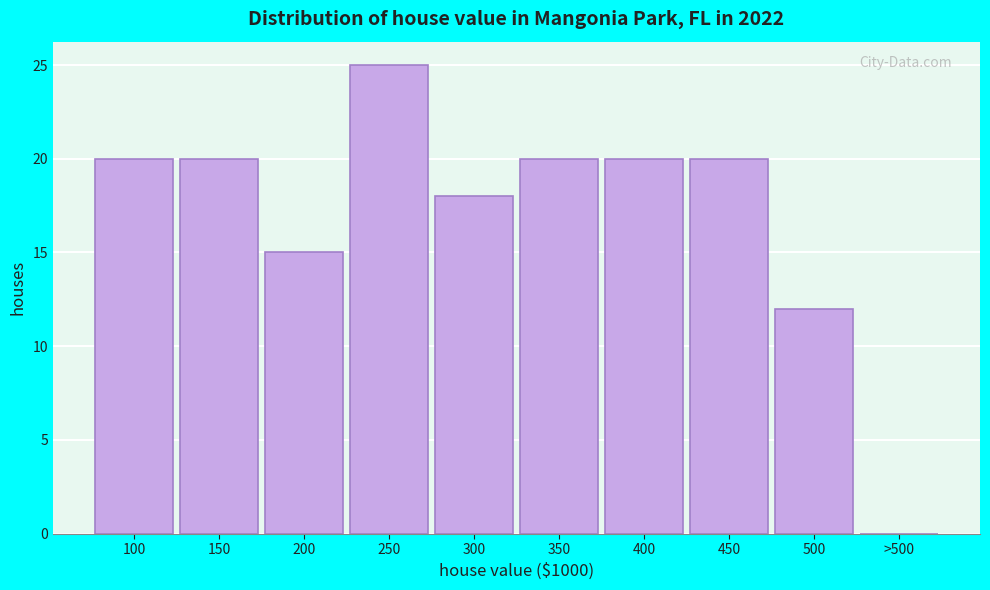

Reading left to right, list all the values displayed in this chart.

100=20	150=20	200=15	250=25	300=18	350=20	400=20	450=20	500=12	>500=0